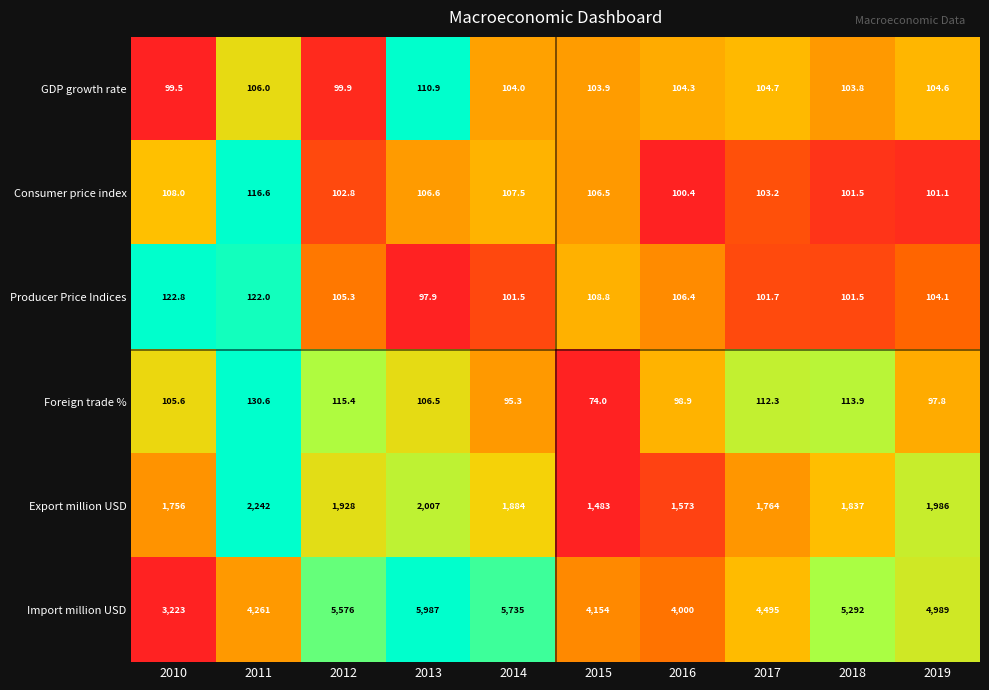

The GDP growth rate series shows 142.7 at 2014. True or false?

False